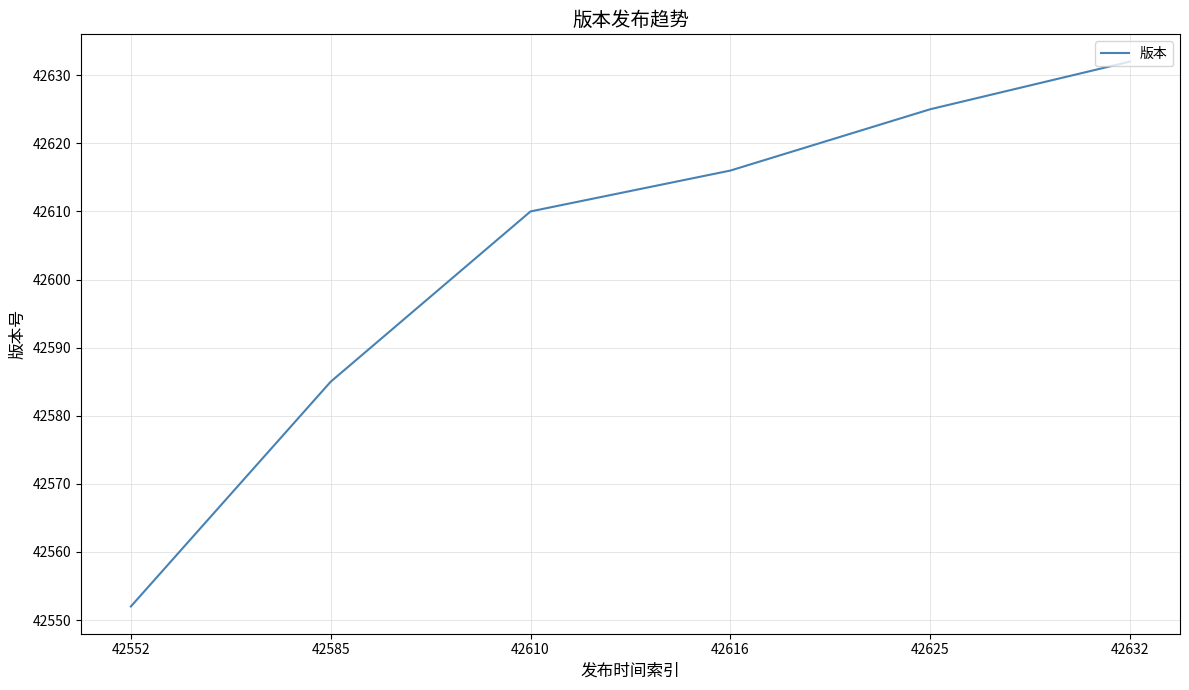

How many values are below 42616?

3